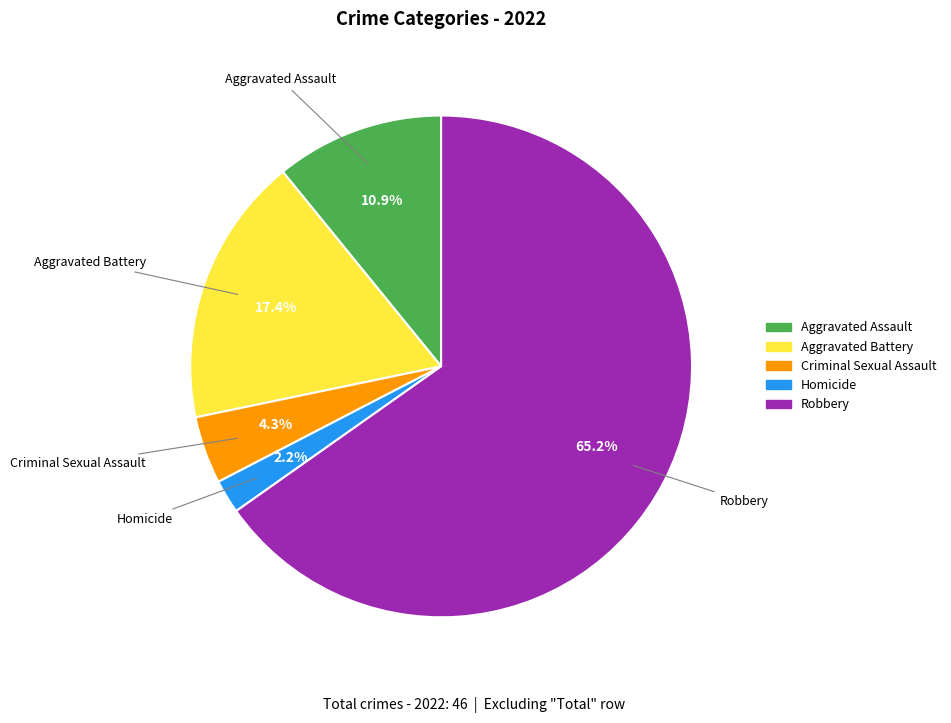

Do Aggravated Battery and Criminal Sexual Assault together represent more than half of the pie?

No